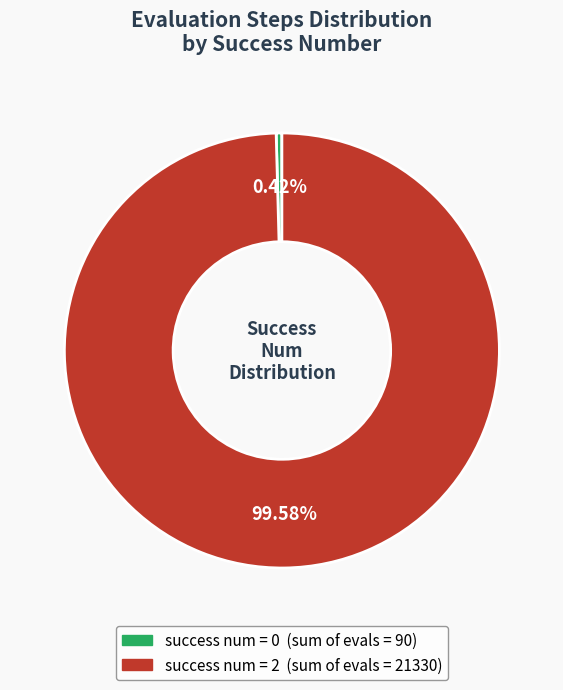

Count the number of slices in the pie.

2